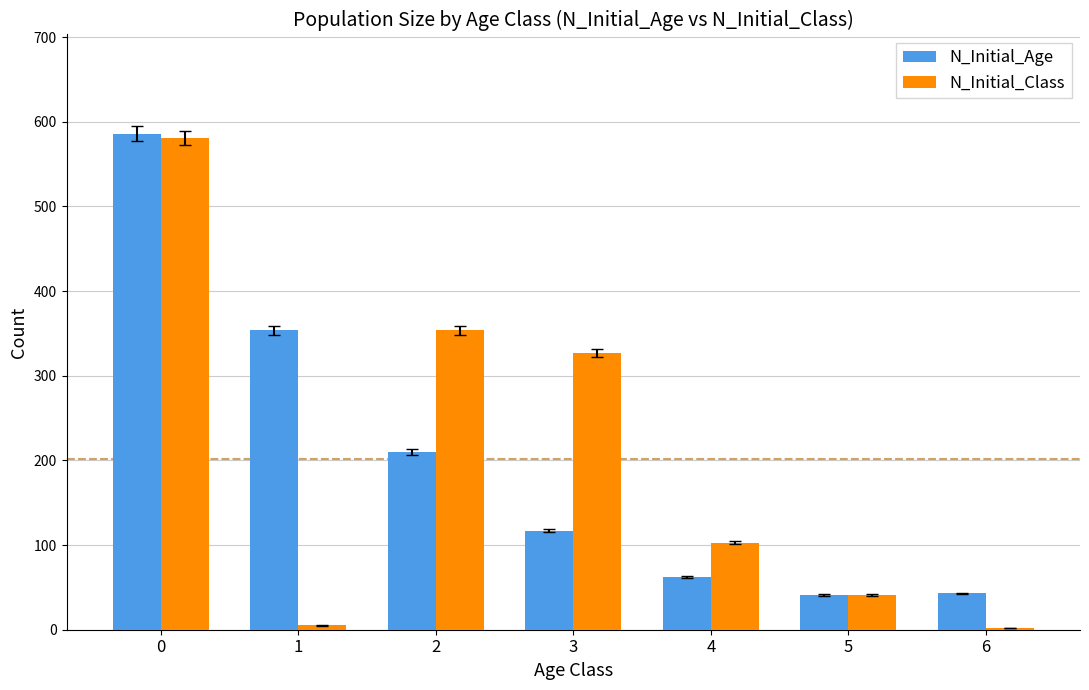

Which series changed the most between 4 and 5?

N_Initial_Class